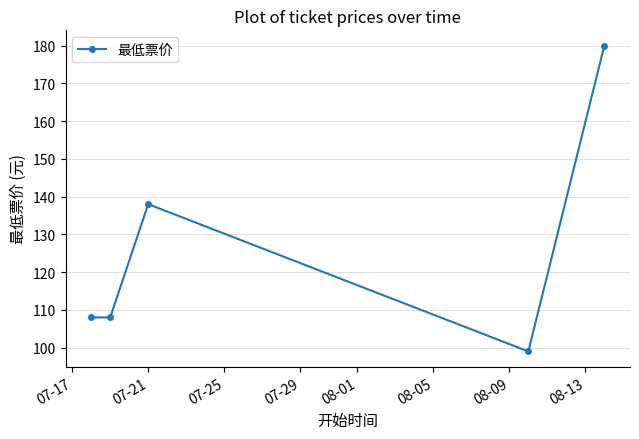

What is the sum of all values?

633